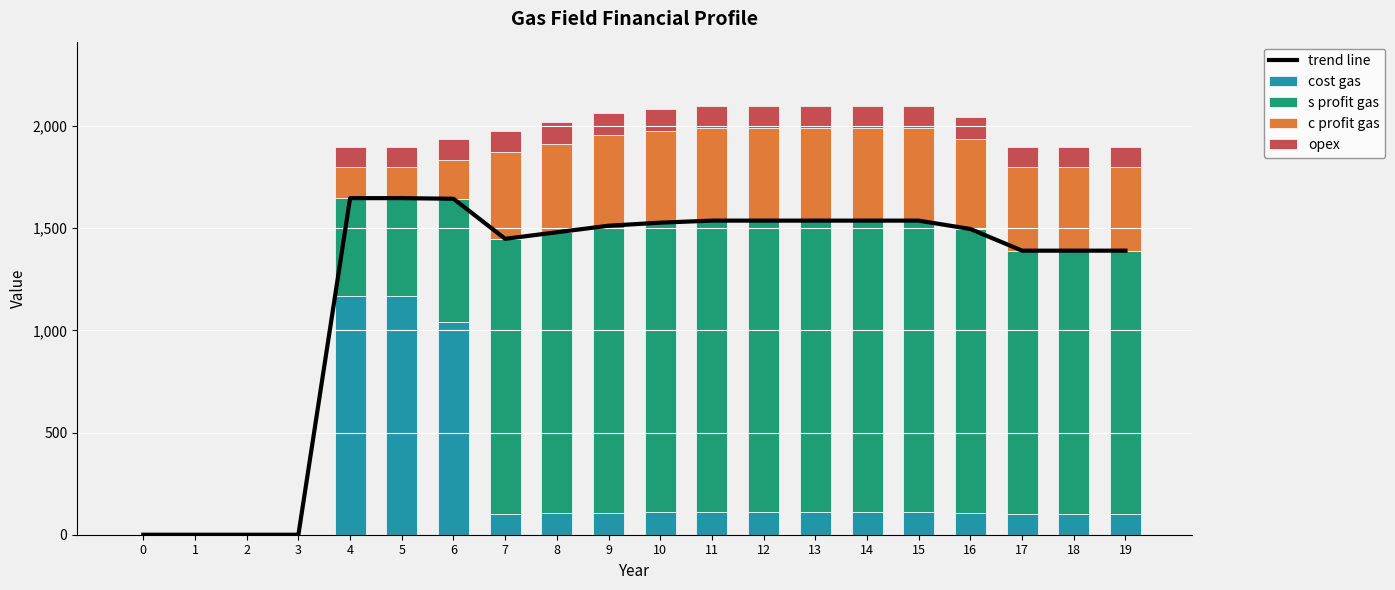

At how many categories does at least one series exceed 239?

16